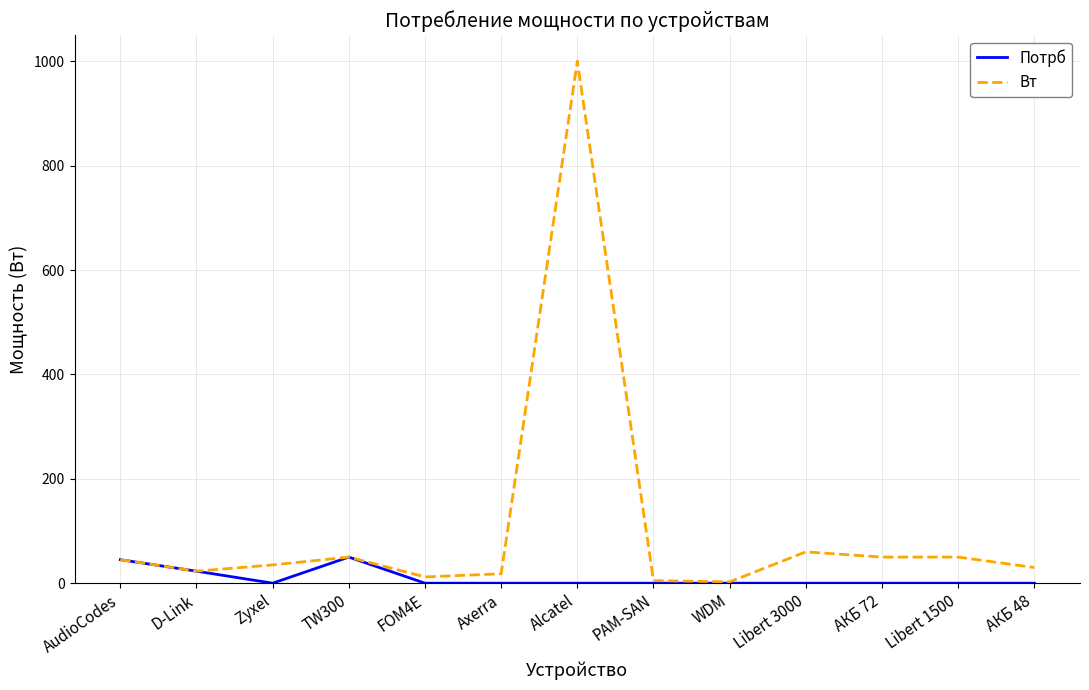

Which category has the highest value in the Вт series?

Alcatel